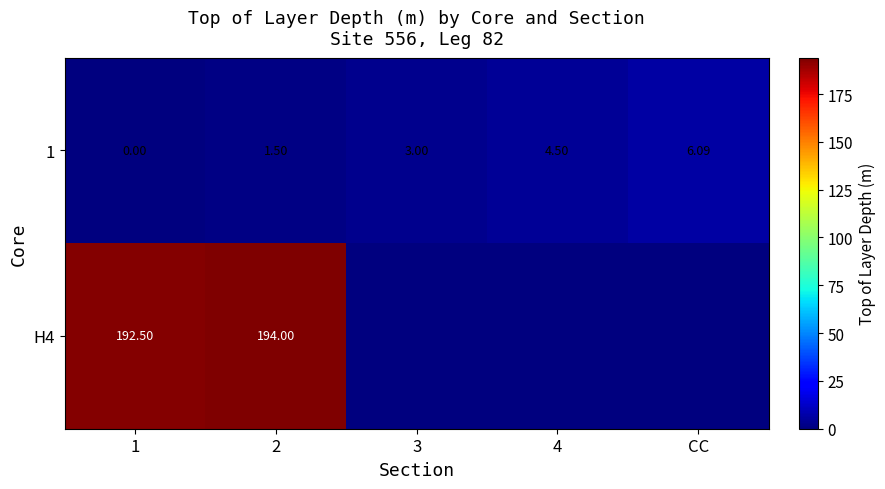

Is the value of H4 at 2 greater than the value of 1 at 3?

Yes